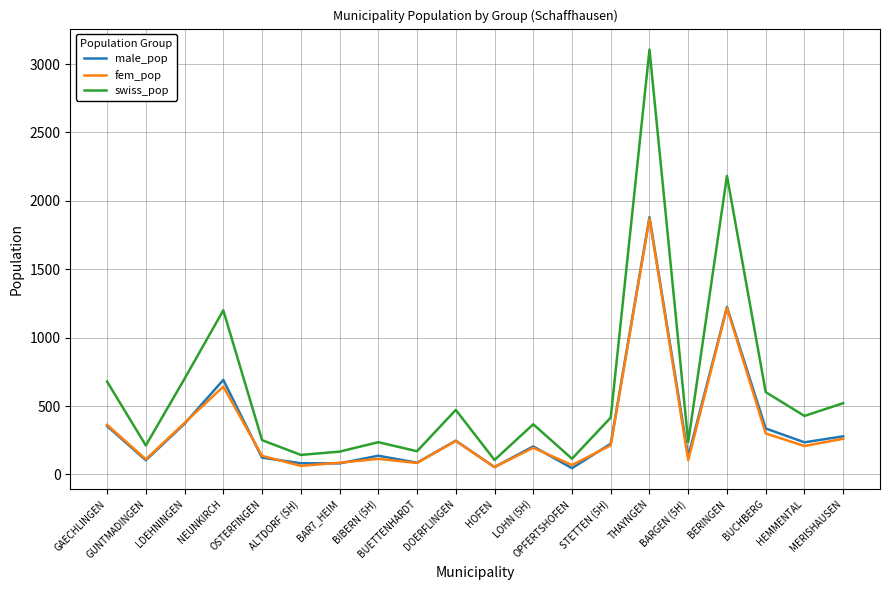

What are all the series names shown in the legend?

male_pop, fem_pop, swiss_pop